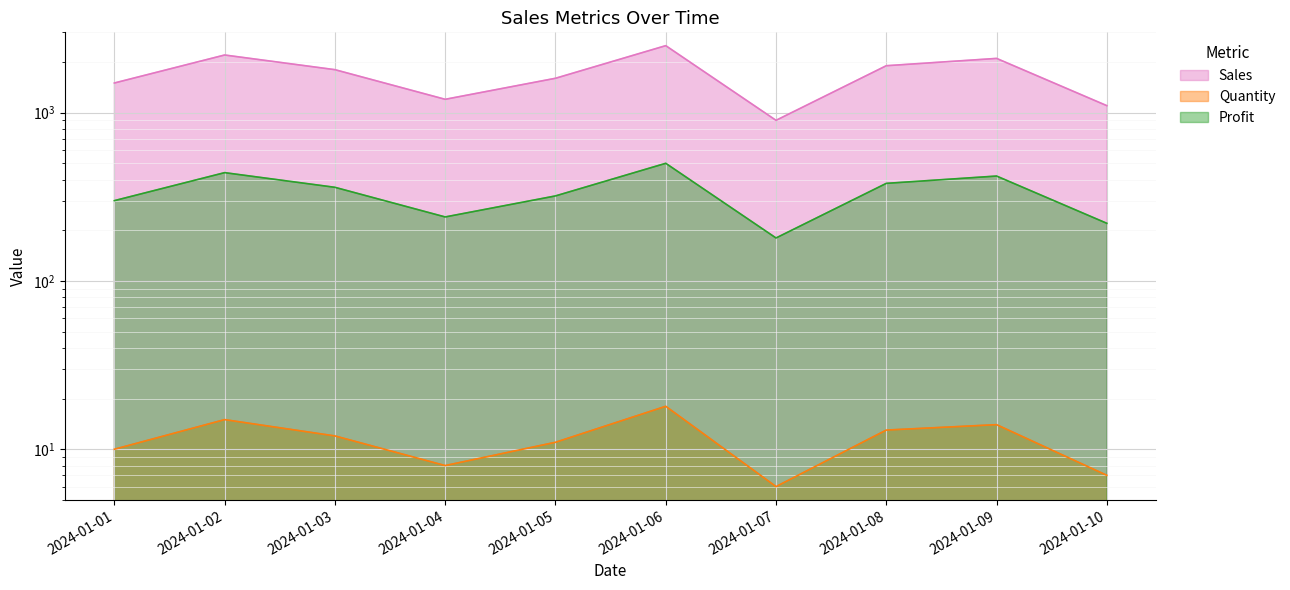

How many lines are shown in the chart?

3